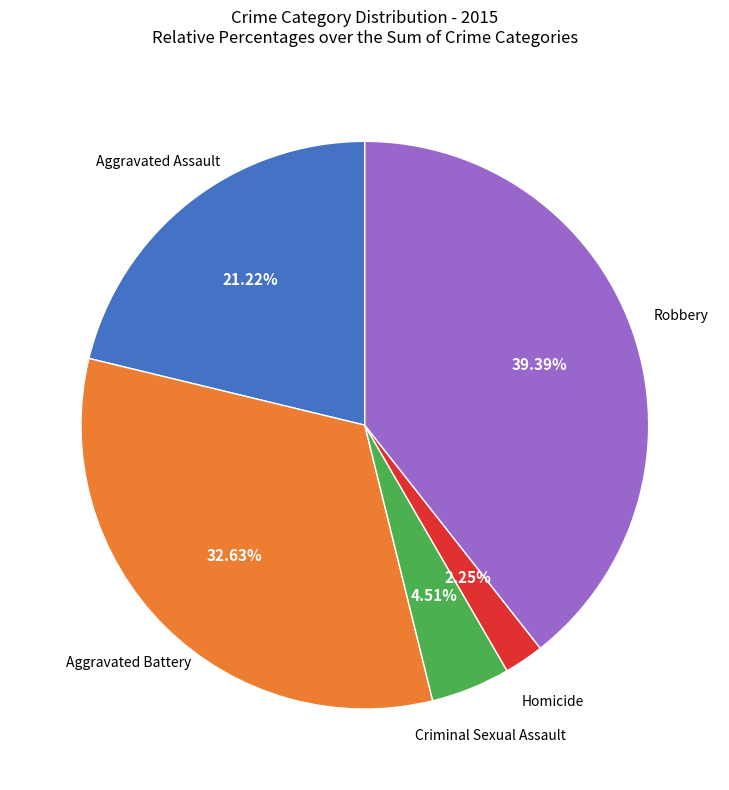

Is there a majority slice in this chart?

No